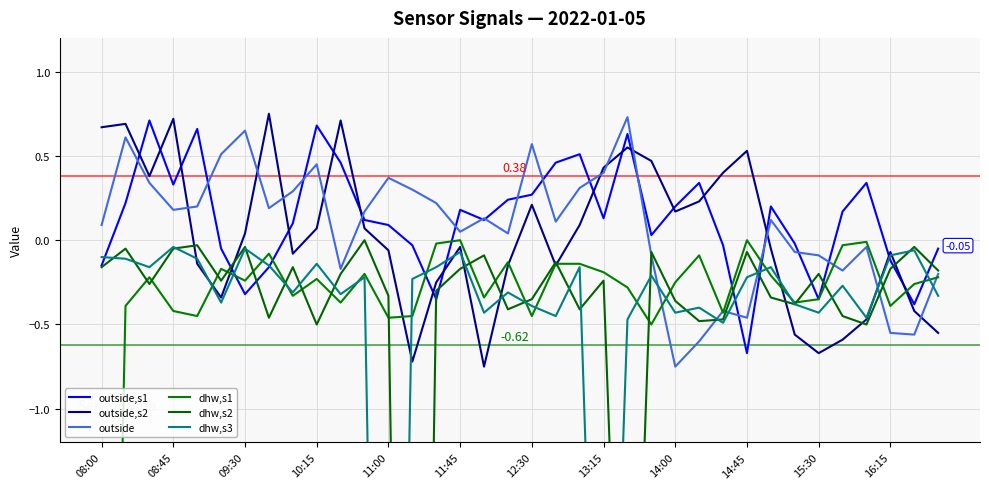

Which series ends up on top after the final intersection of outside,s1 and outside,s2?

outside,s1